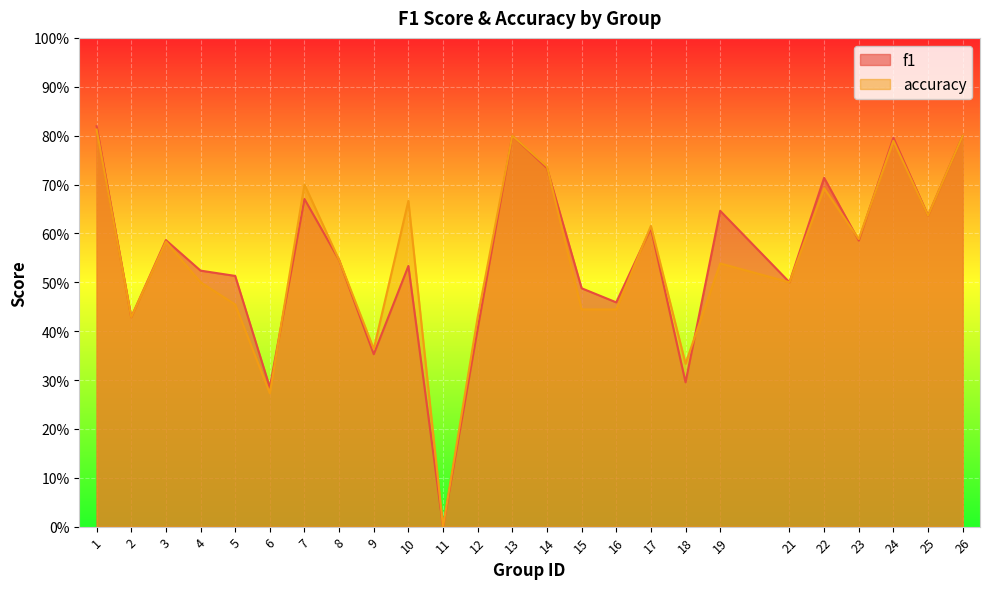

Reading left to right, list all the values displayed in this chart.

f1: 0.8	0.4	0.6	0.5	0.5	0.3	0.7	0.5	0.4	0.5	0.0	0.4	0.8	0.7	0.5	0.5	0.6	0.3	0.6	0.5	0.7	0.6	0.8	0.6	0.8
accuracy: 0.8	0.4	0.6	0.5	0.5	0.3	0.7	0.5	0.4	0.7	0.0	0.4	0.8	0.7	0.4	0.4	0.6	0.3	0.5	0.5	0.7	0.6	0.8	0.6	0.8